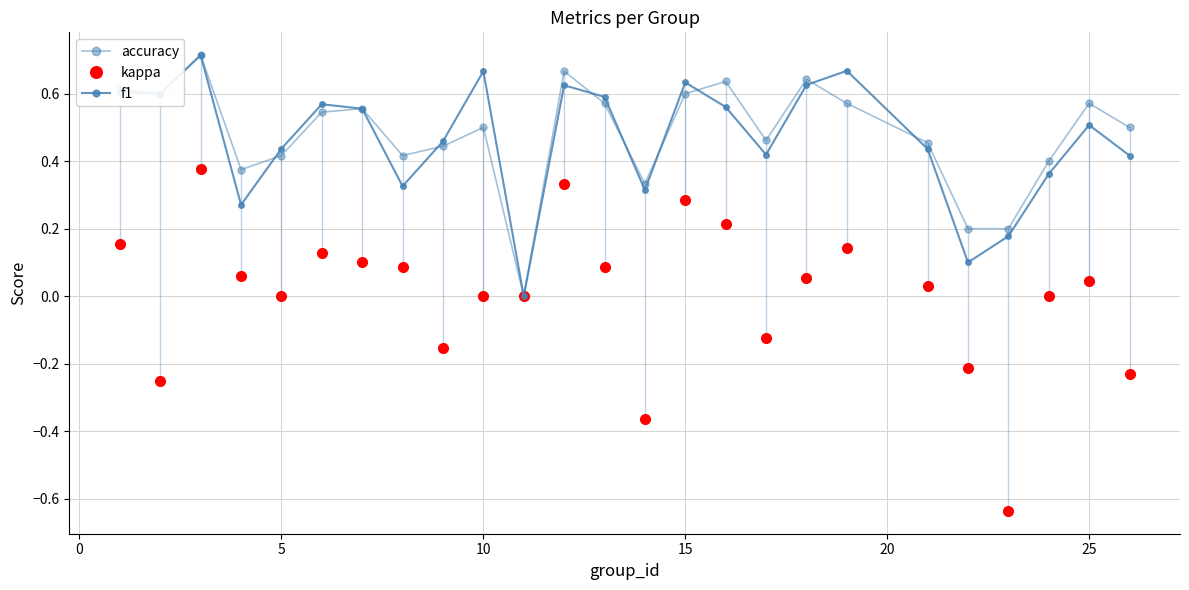

How many categories are shown in the chart?

25